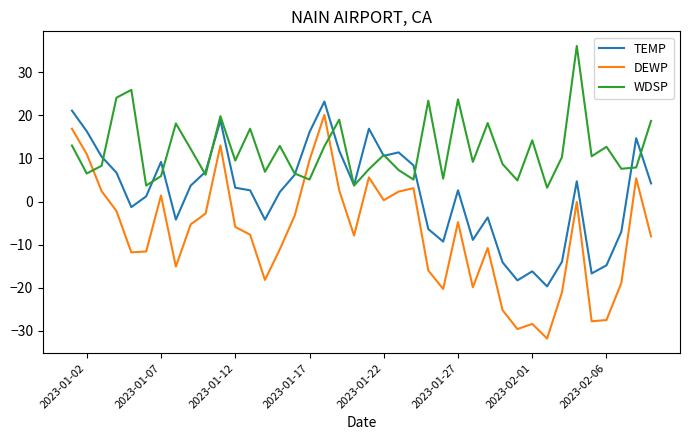

How many values in TEMP are below zero?

15